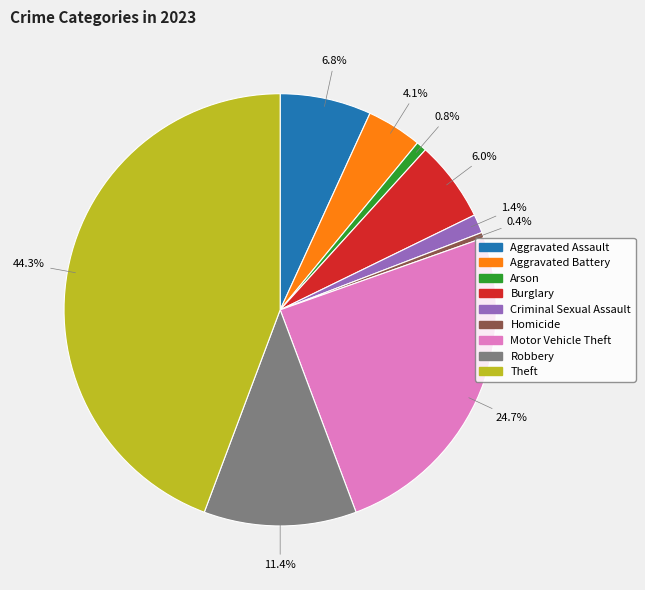

How many segments does this pie chart have?

9